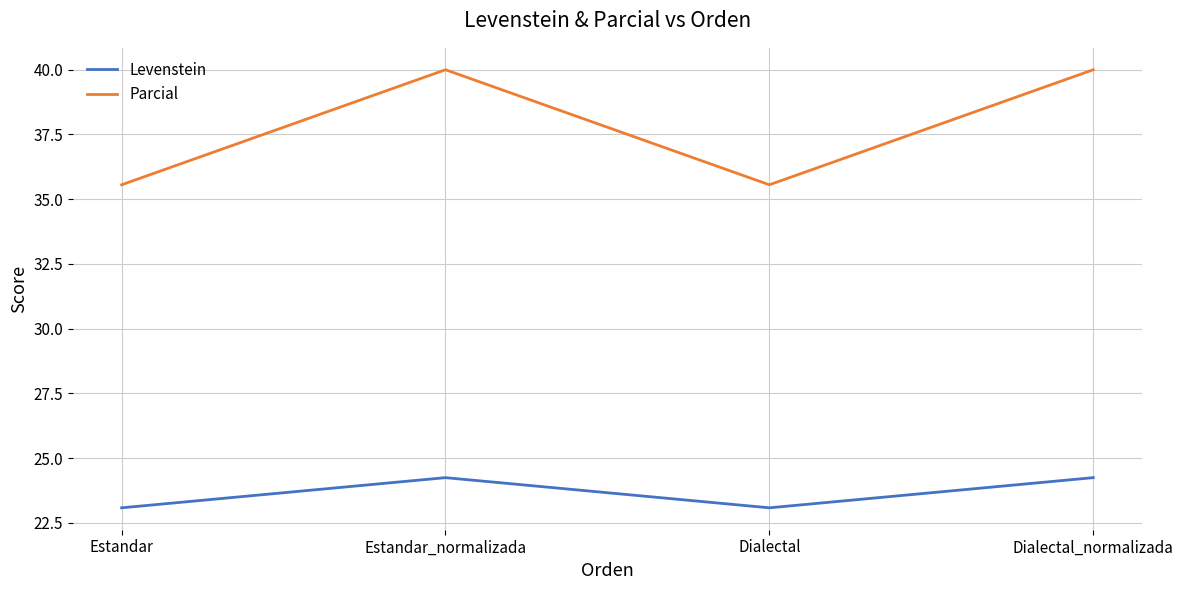

Rank the series at Dialectal from lowest to highest value.

Levenstein, Parcial